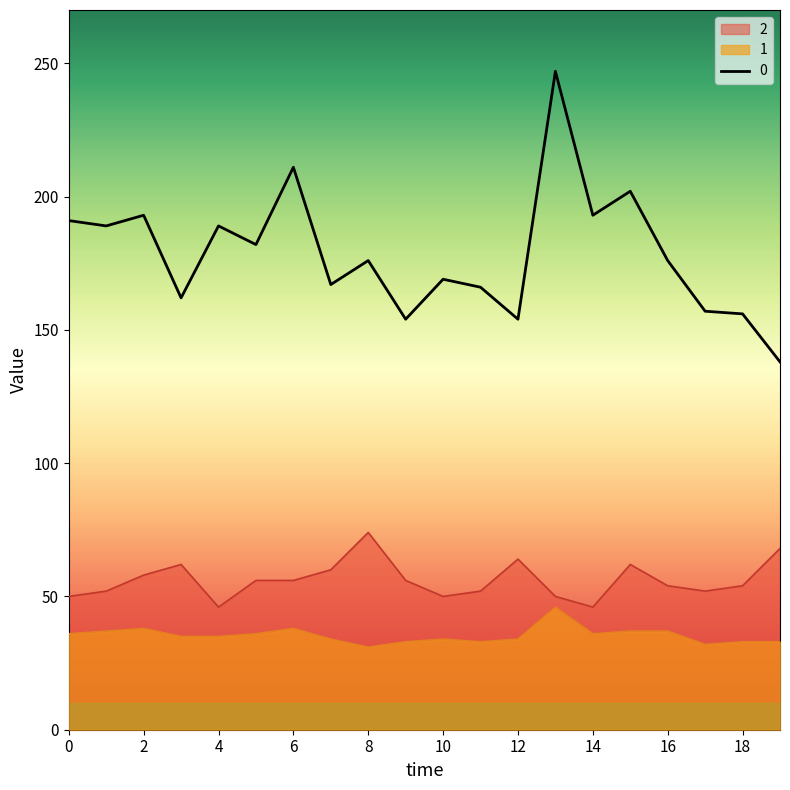

What is the value of the 0 point at the 7th from the left?

211